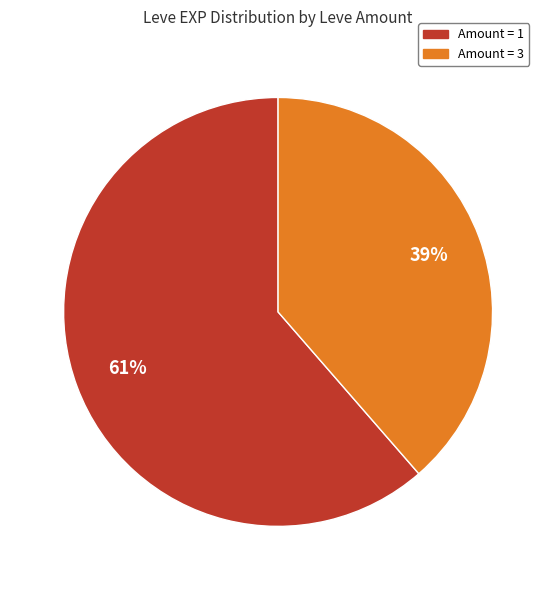

What is the ratio of the value at Amount = 1 to the value at Amount = 3?

1.6